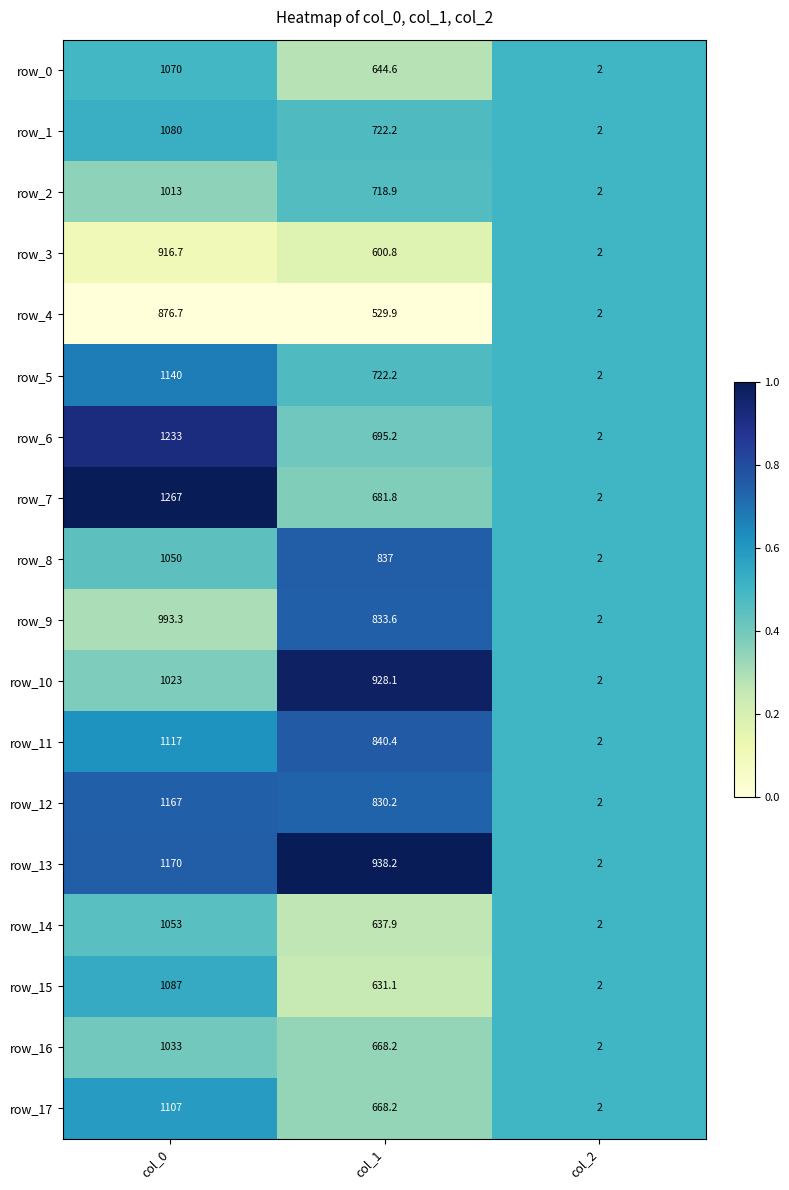

The value of row_17 at col_0 is 1107.0. True or false?

True